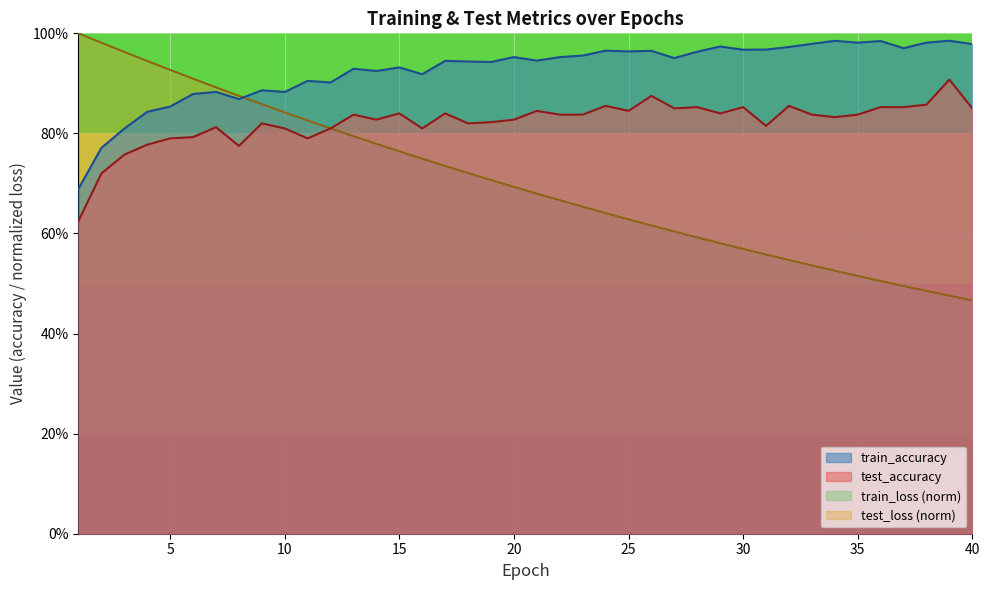

What value does the train_accuracy series have at 26?

1.0